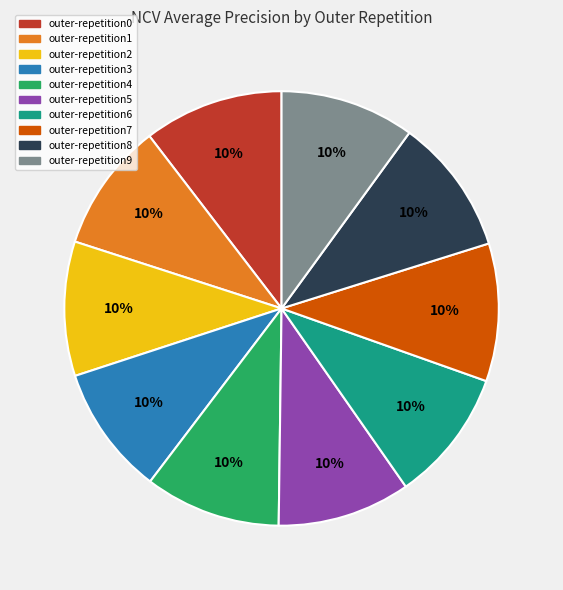

What percentage is the outer-repetition9 slice, to the nearest percent?

10%